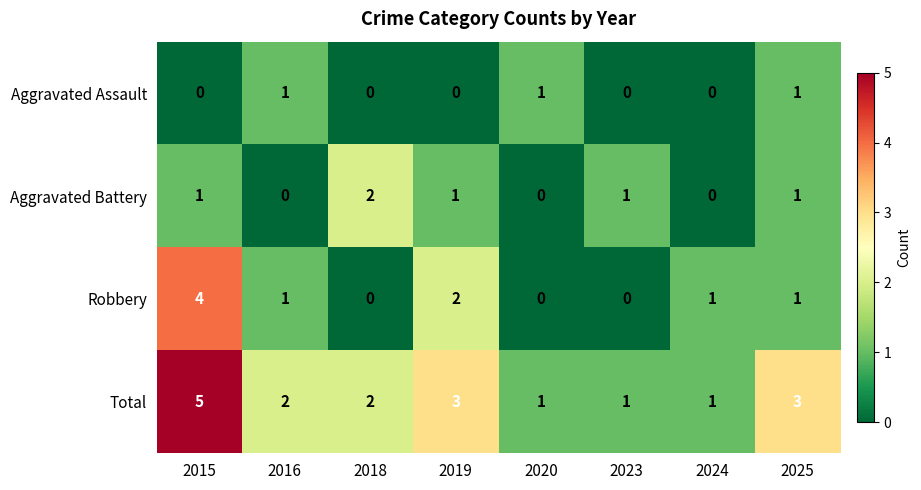

At which category does the chart reach its peak across all series?

2015